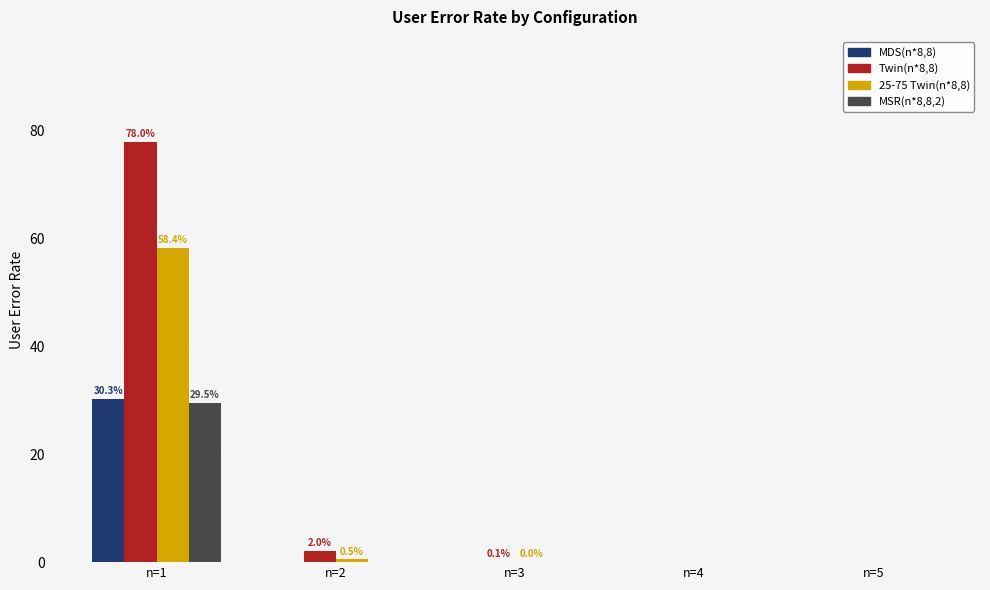

Which category has the highest value across all series?

n=1